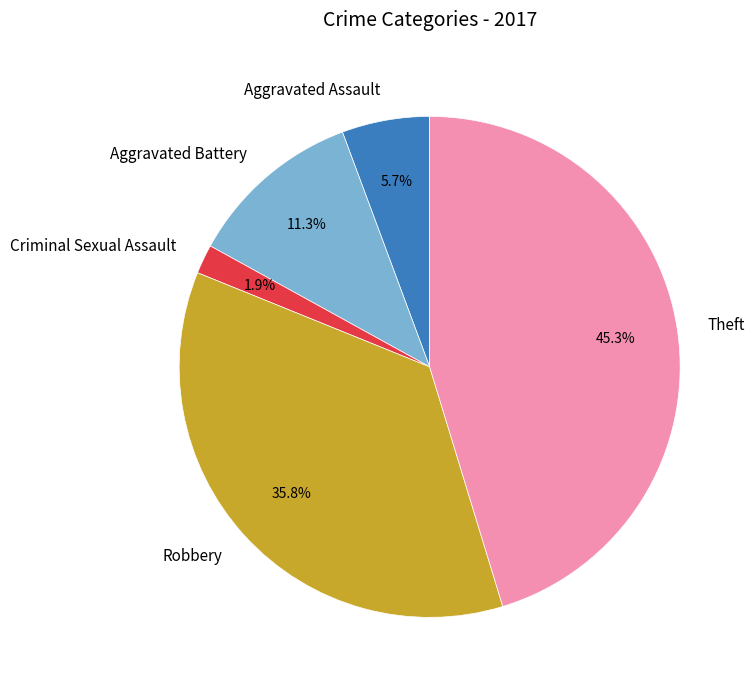

Is there a majority slice in this chart?

No